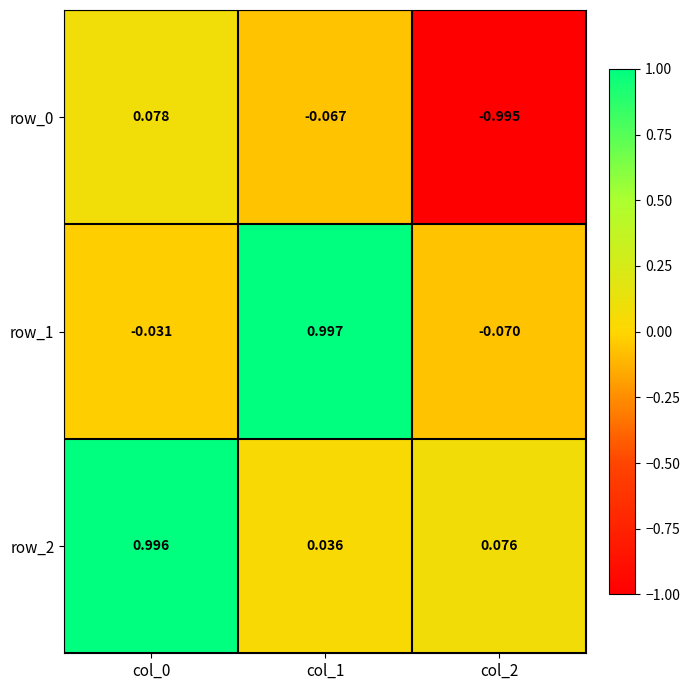

At which label is row_0 closest to 0?

col_1